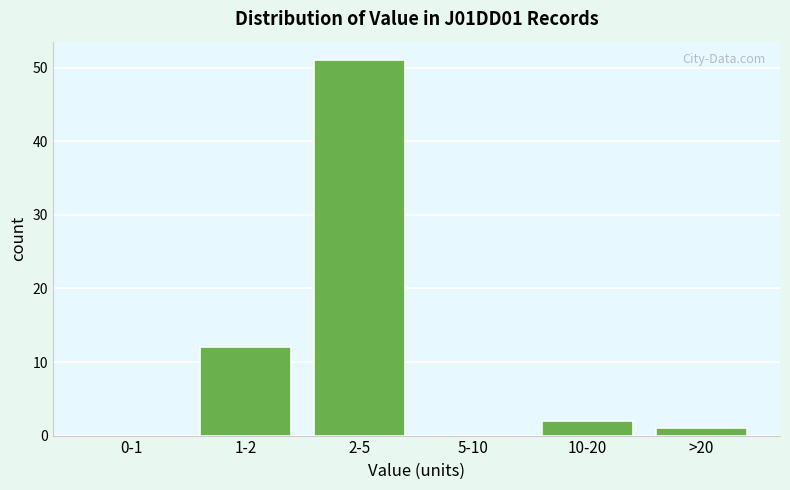

Reading left to right, what are all the values shown in this chart?

0-1=0	1-2=12	2-5=51	5-10=0	10-20=2	>20=1